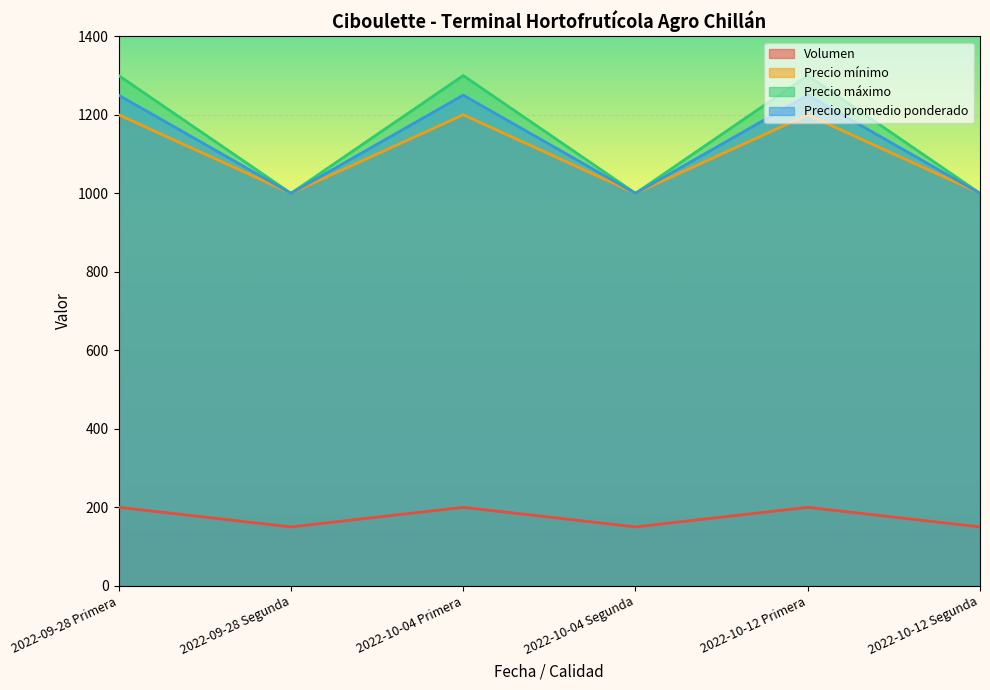

What is the sum of all Precio promedio ponderado values?

6750